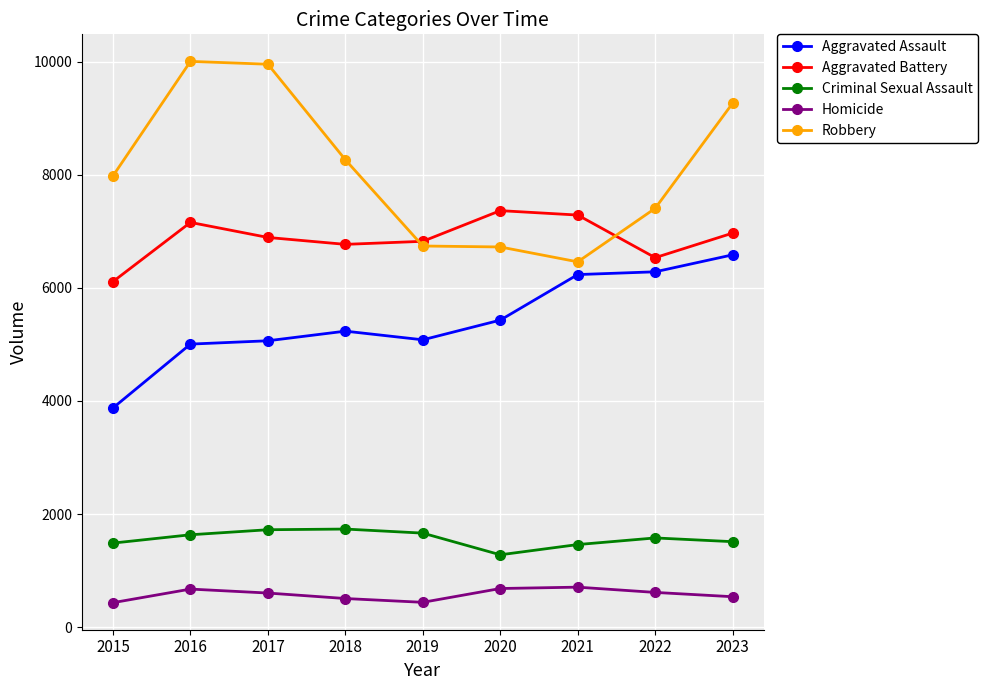

How many lines are shown in the chart?

5